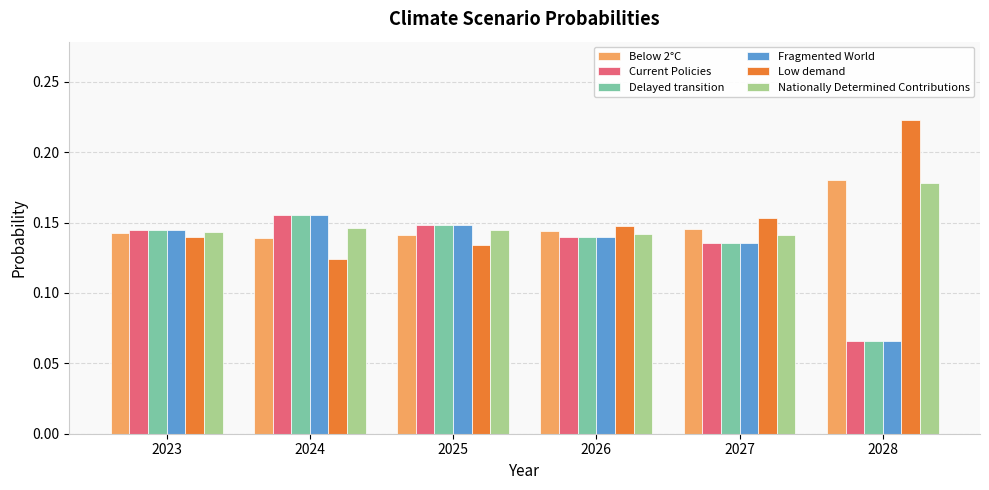

The Current Policies series shows 0.2 at 2023. True or false?

False